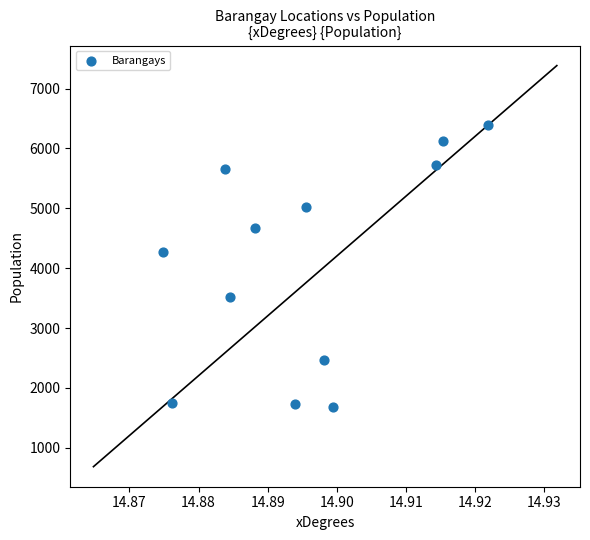

What is the range of Y values (max minus min)?

4700